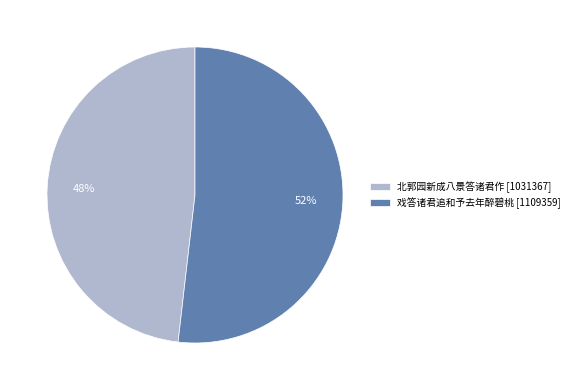

Which slice is the largest?

戏答诸君追和予去年醉碧桃 [1109359]